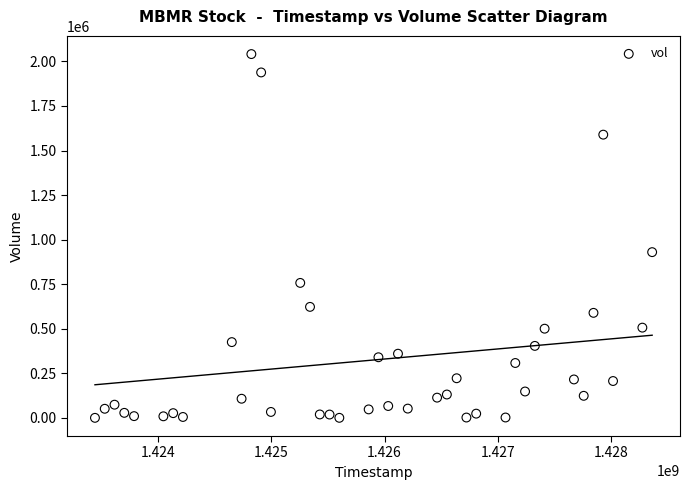

What Y value in the scatter plot is closest to 1020600?

929800